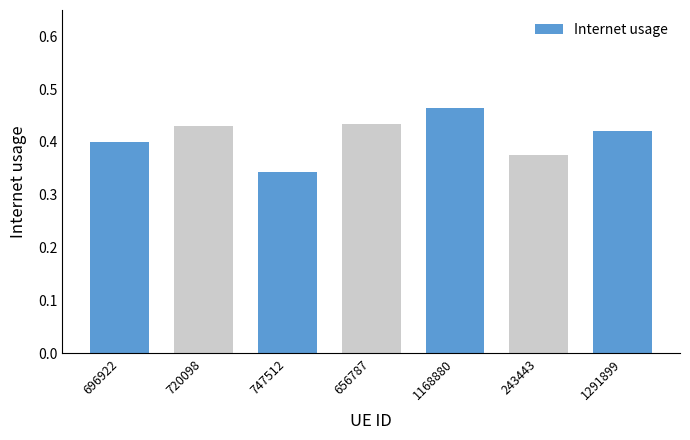

At which category does the chart reach its minimum across all series?

747512